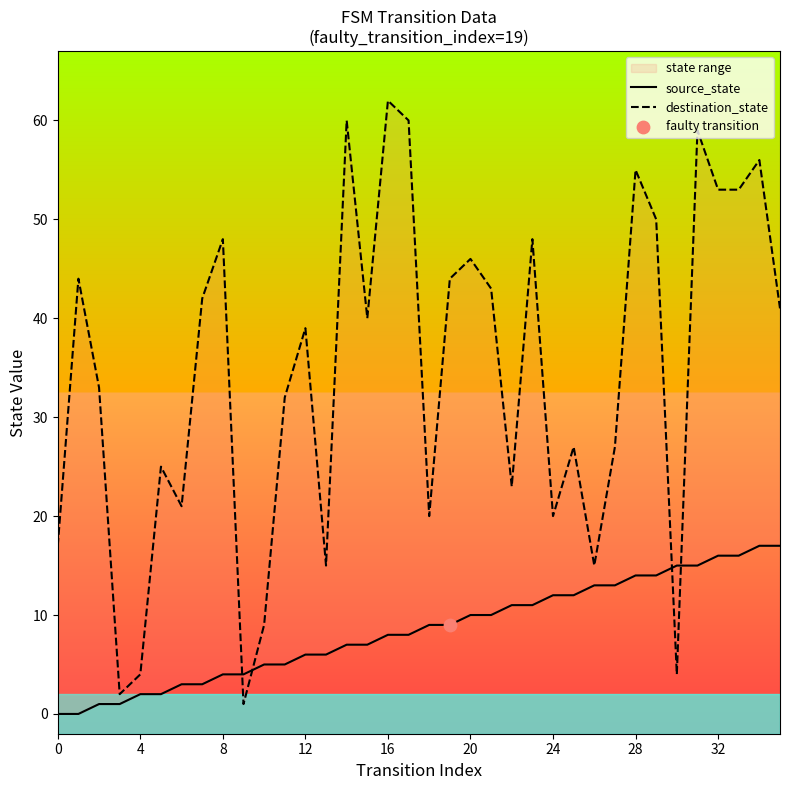

Is the value of destination_state at 16 greater than the value of source_state at 4?

Yes